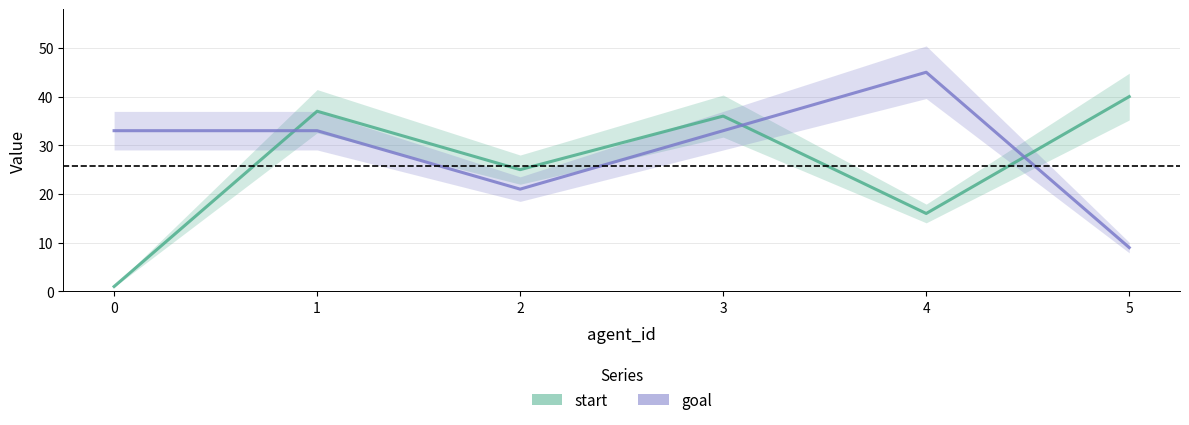

Is this an area chart (filled region under the line)?

No